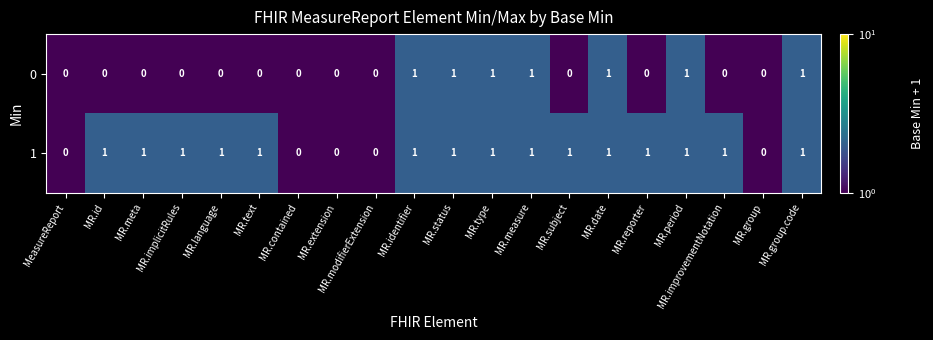

How many series are shown in this chart?

2